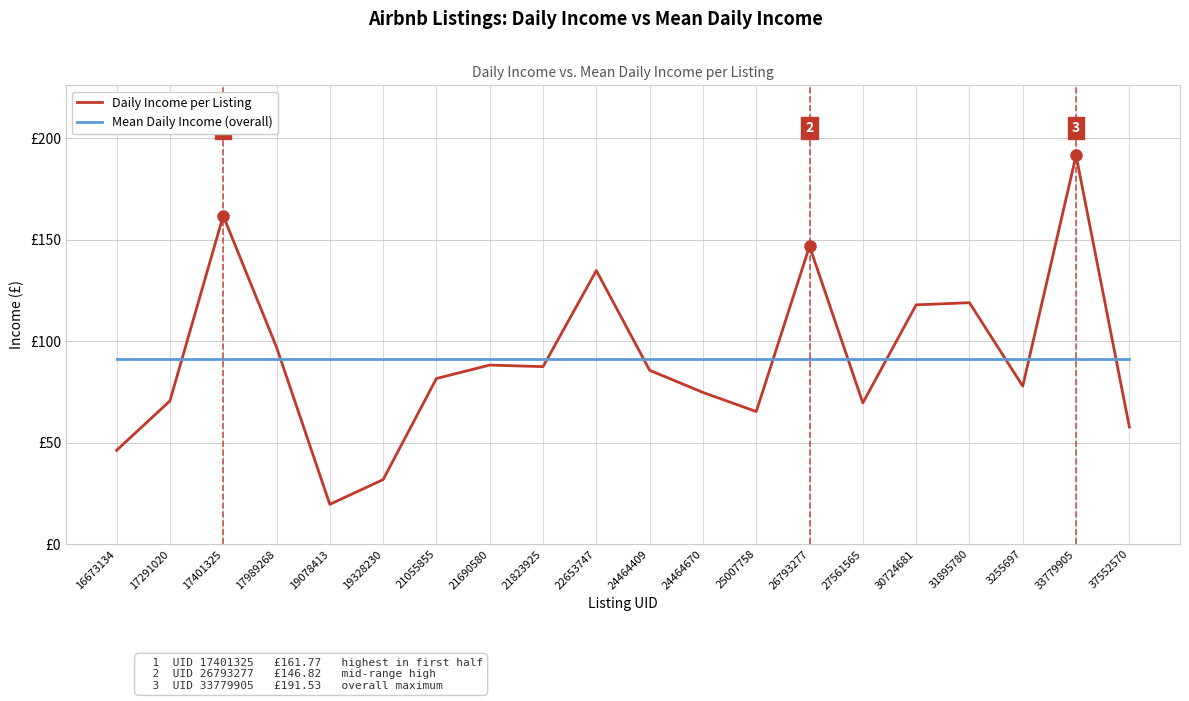

What is the value of the Mean Daily Income (overall) point at the 17th from the left?

91.3